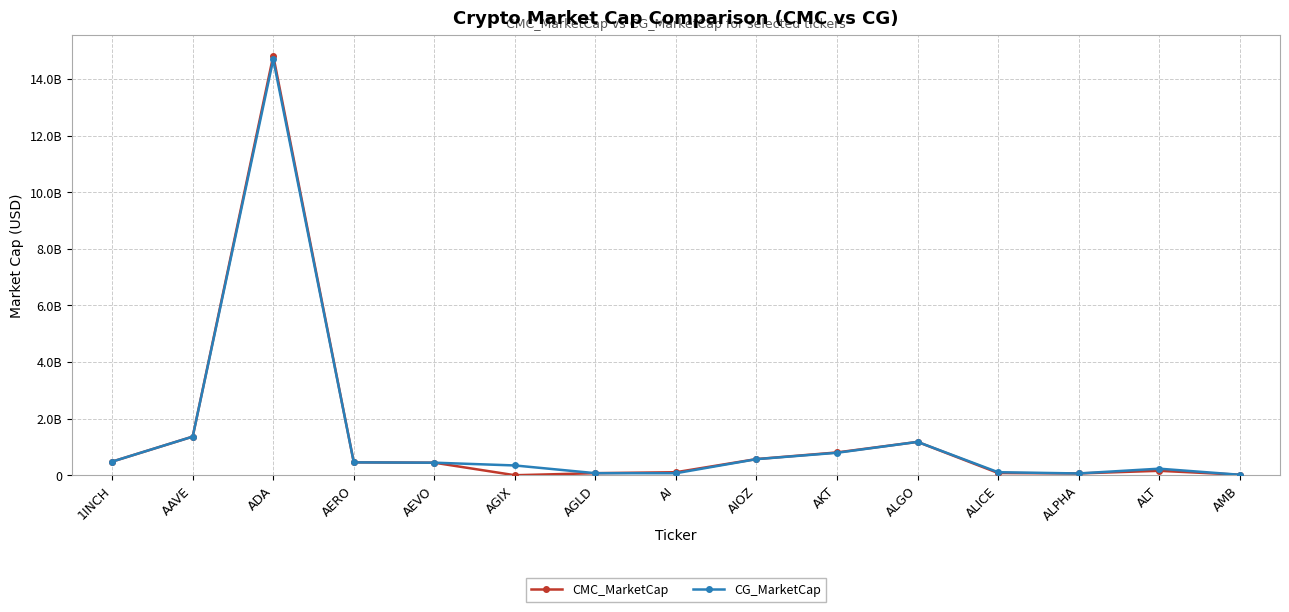

How many categories are shown in the chart?

15